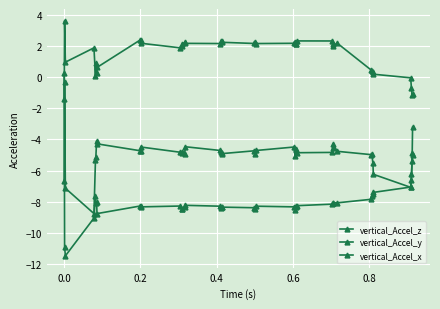

Count the number of data series in this chart.

3